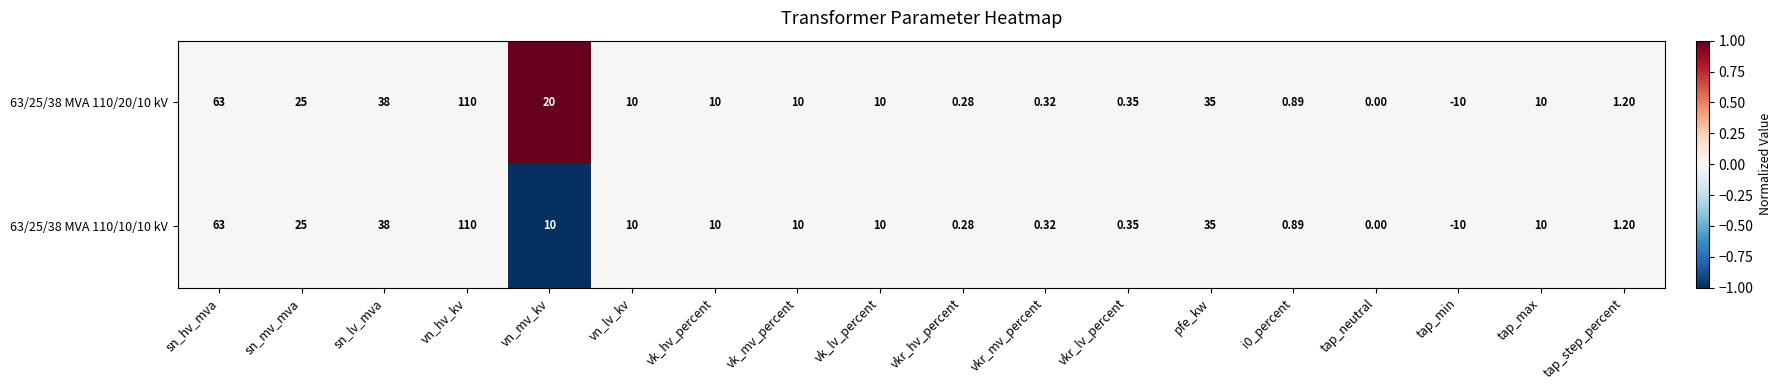

Where does the 63/25/38 MVA 110/20/10 kV series first go above 10?

sn_hv_mva